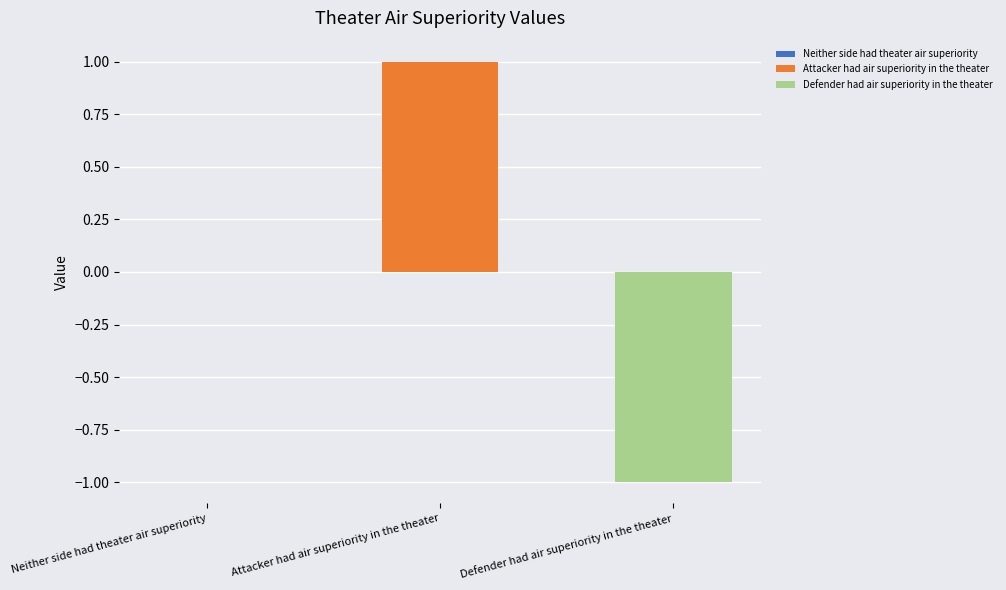

List the series in order of their overall mean, lowest first.

Defender had air superiority in the theater, Attacker had air superiority in the theater